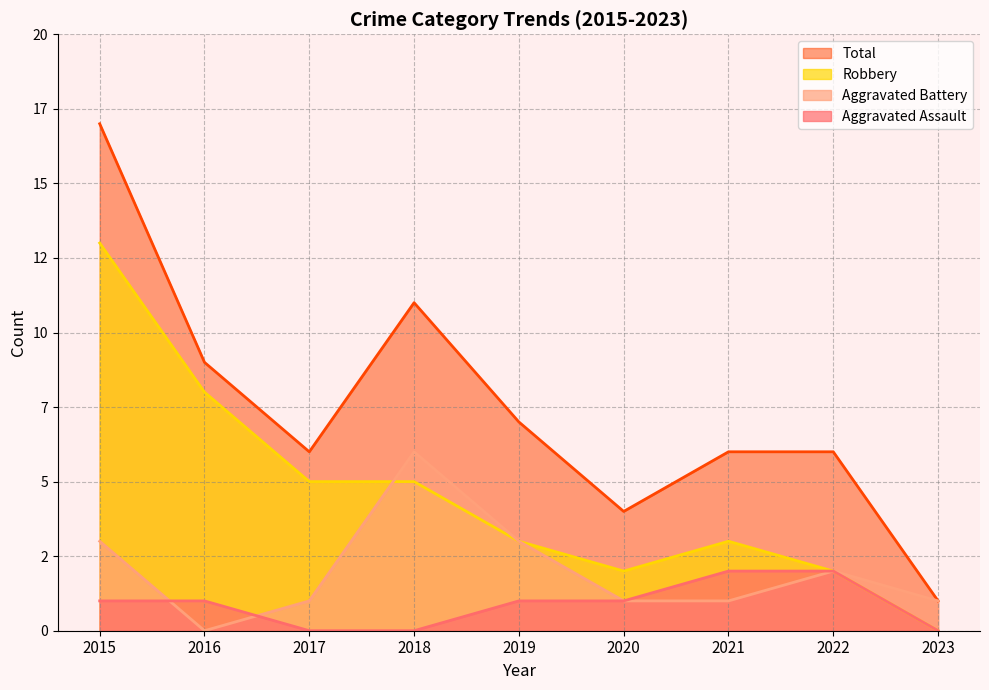

At which label does Aggravated Assault first exceed 1?

2021